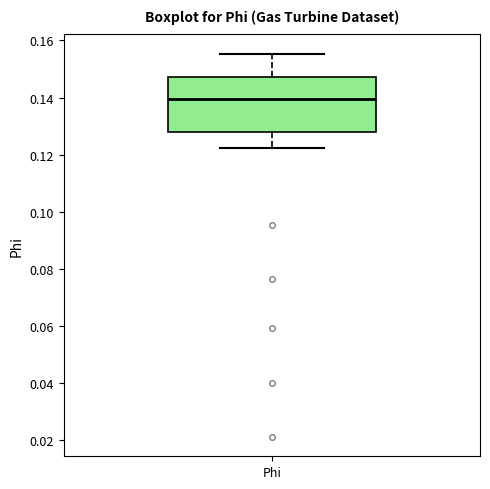

Read this box plot against the y-axis: the position of the median line, the range covered by the box, and the ends of both whiskers. The values are not printed on the chart, so give them approximately, as read against the axis.

median 0.140, box 0.128 to 0.148, whiskers 0.122 to 0.156